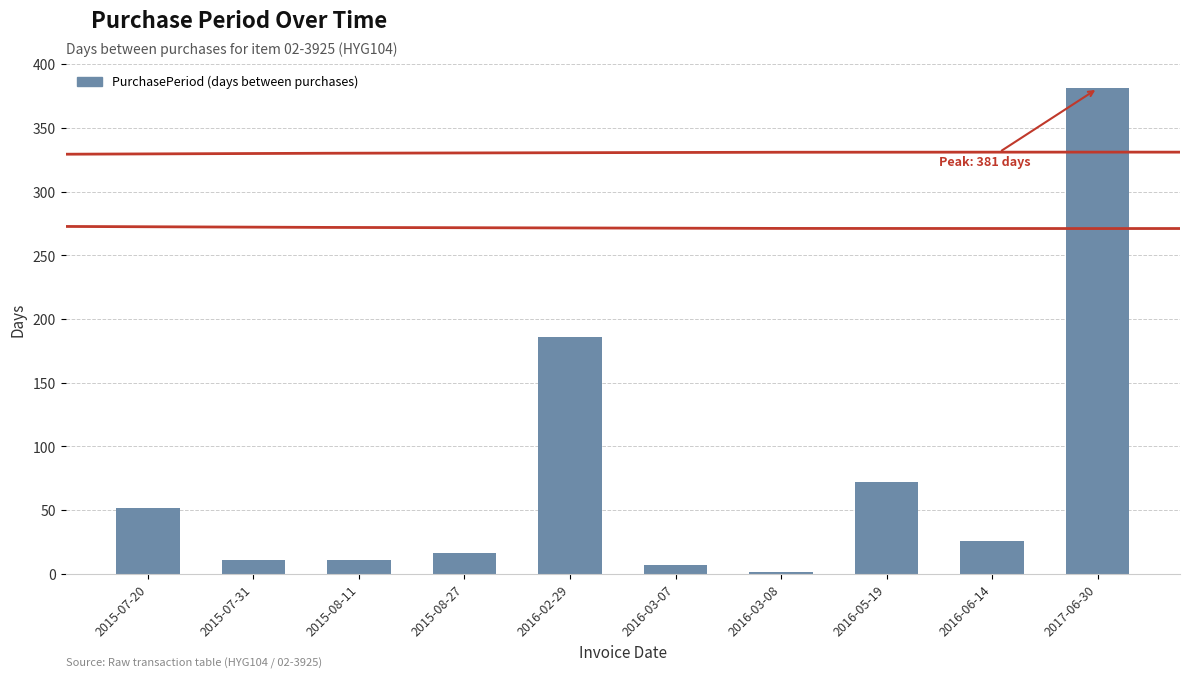

True or false: the data shows 72 at 2016-05-19.

True